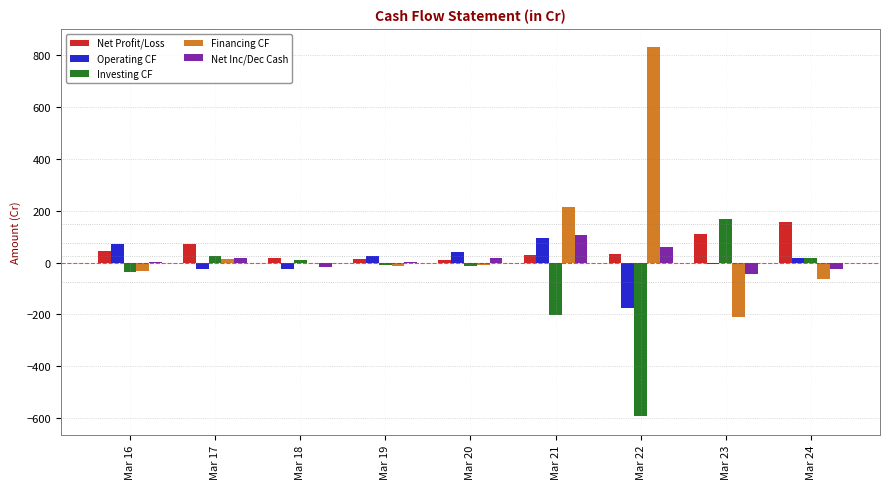

Is the value of Net Inc/Dec Cash at Mar 17 greater than the value of Operating CF at Mar 18?

Yes